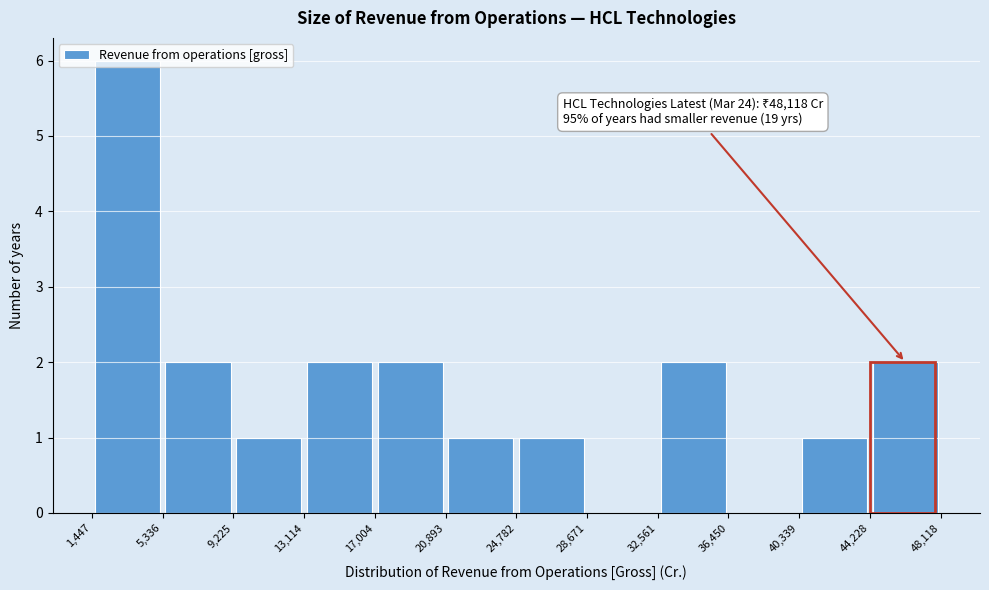

Which range on the x-axis has the tallest bar?

1,447 to 5,336